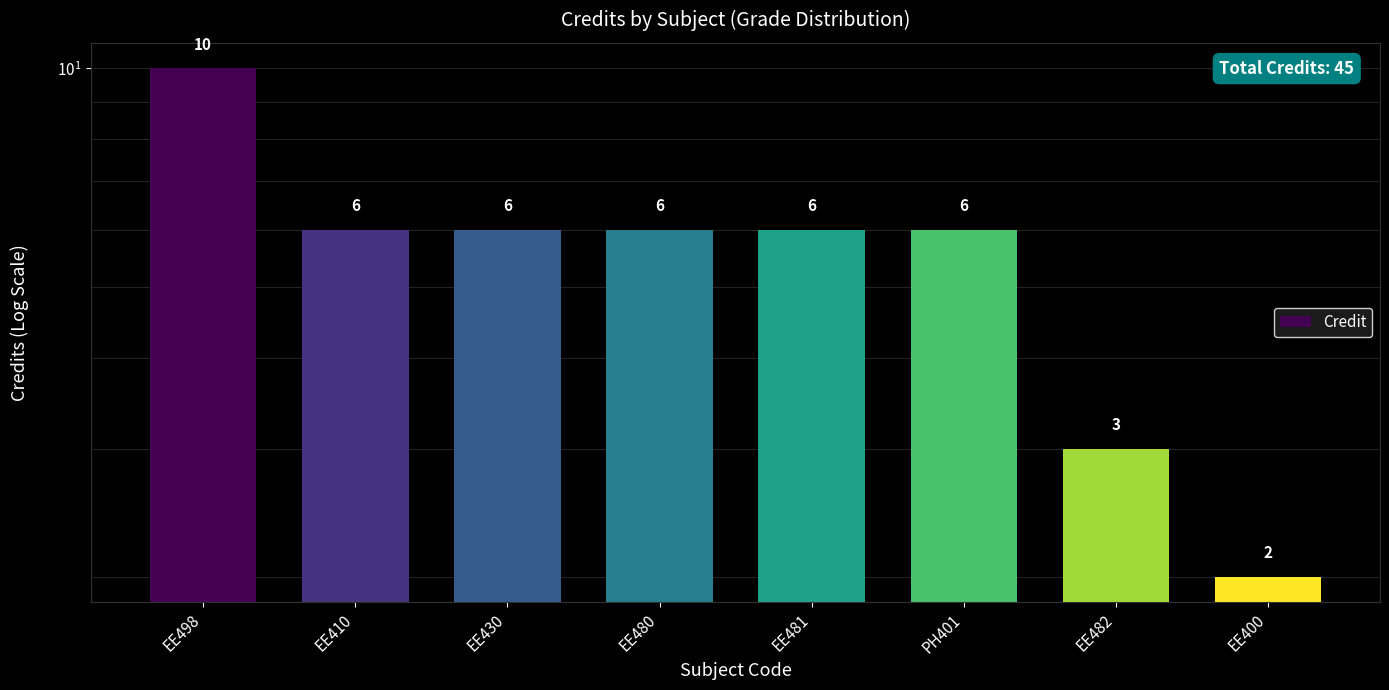

List the labels in order of value, largest first.

EE498, EE410, EE430, EE480, EE481, PH401, EE482, EE400